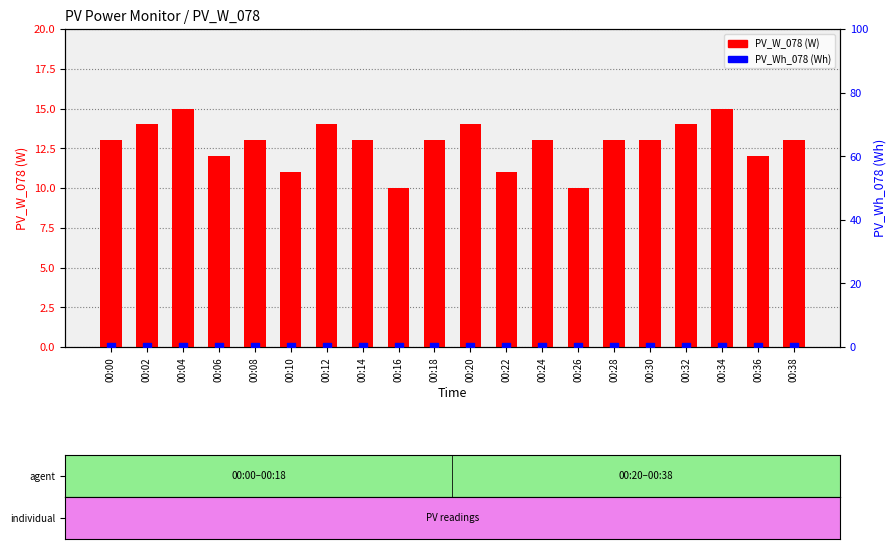

What is the total value across all series at 00:22?

11